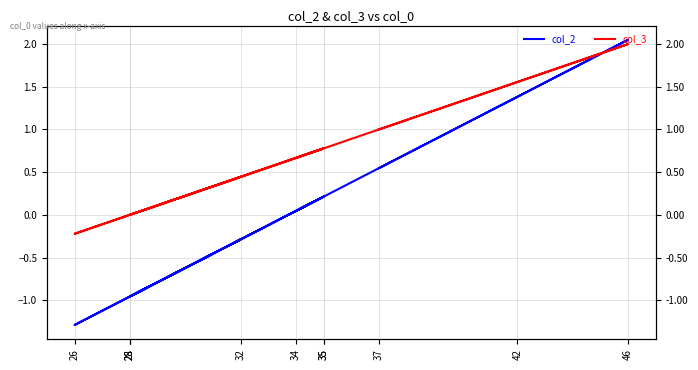

How many values in the col_2 series are below 0?

5